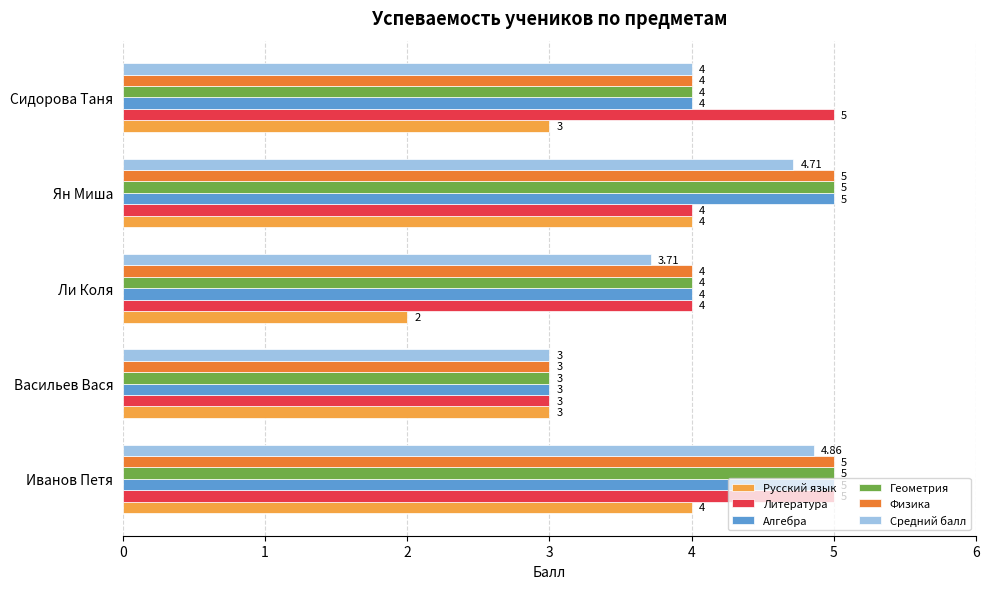

What is the maximum value shown in the chart?

5.0